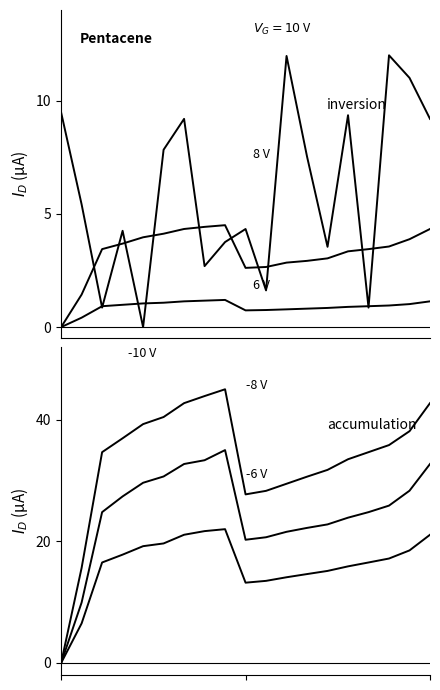

True or false: -8 V and 6 V cross at least once.

False